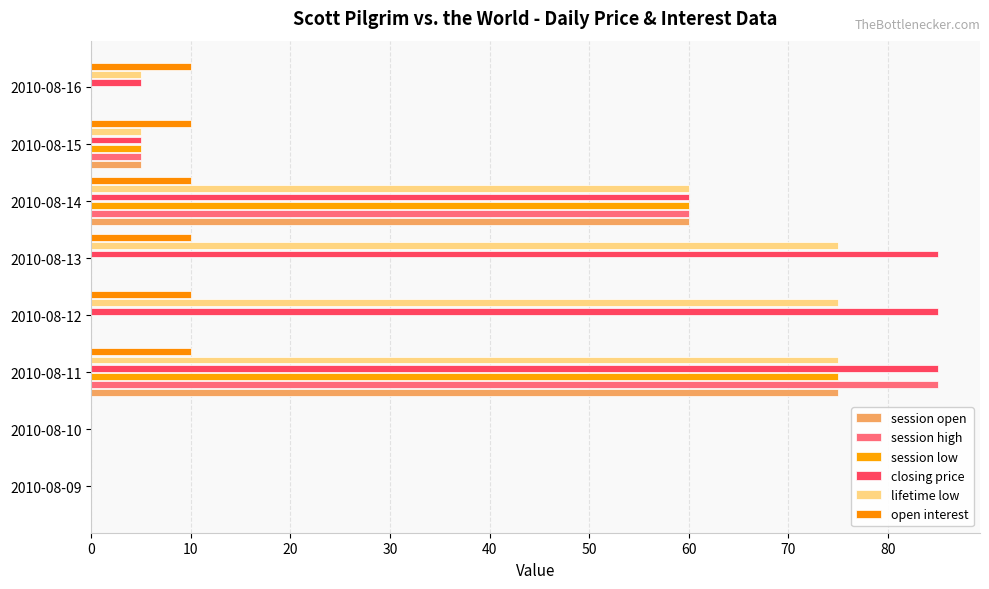

What is the sum of all session open values?

140